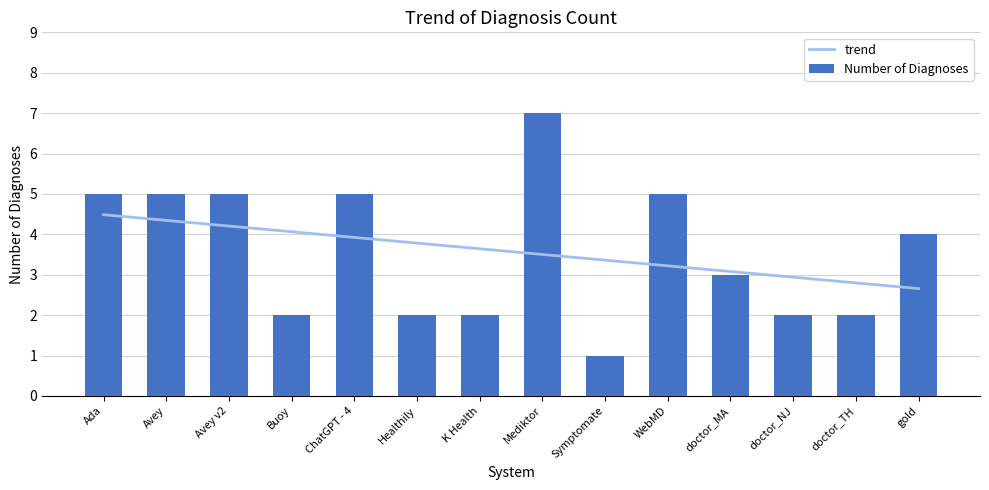

Is it true that Number of Diagnoses equals 2 at Healthily?

True